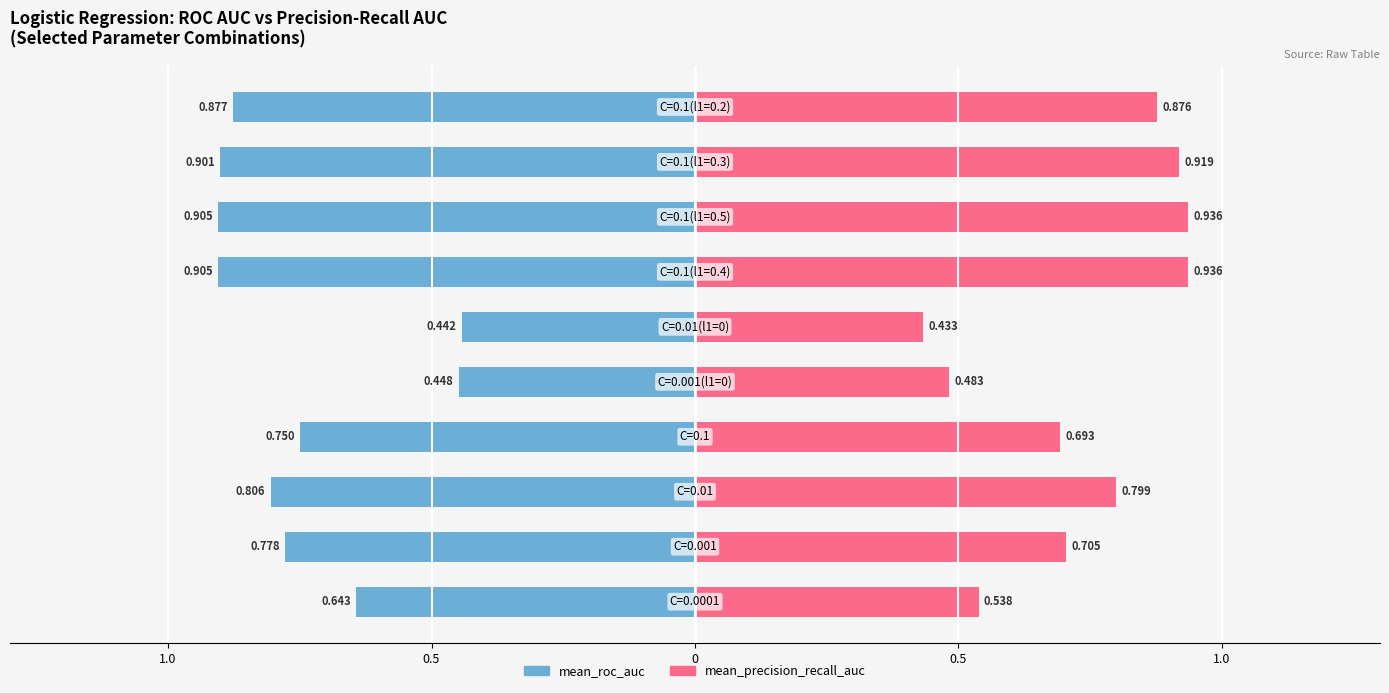

Count the mean_precision_recall_auc values in the range 0 to 1.

10